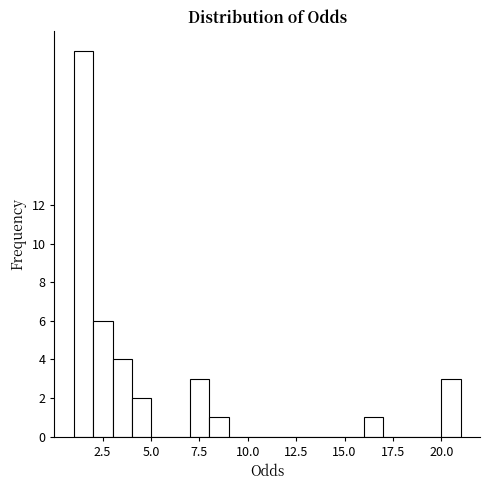

Read against the x-axis, roughly where is the centre of the tallest bar?

1.5